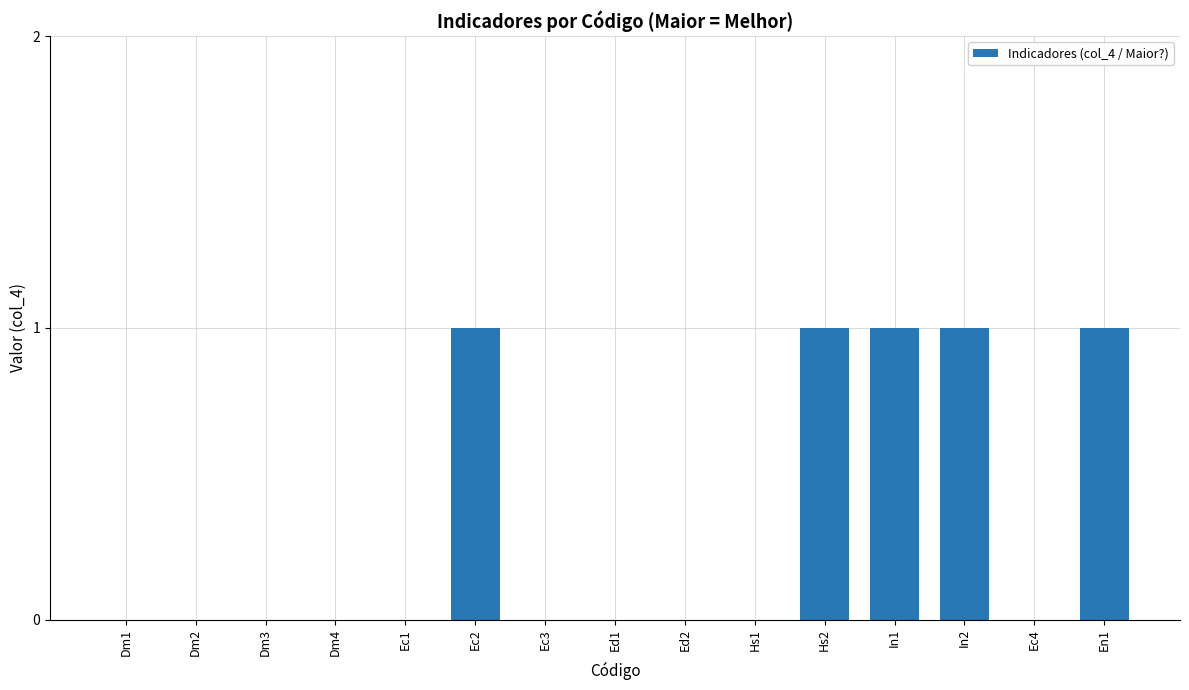

True or false: the data shows 0 at Ec1.

True